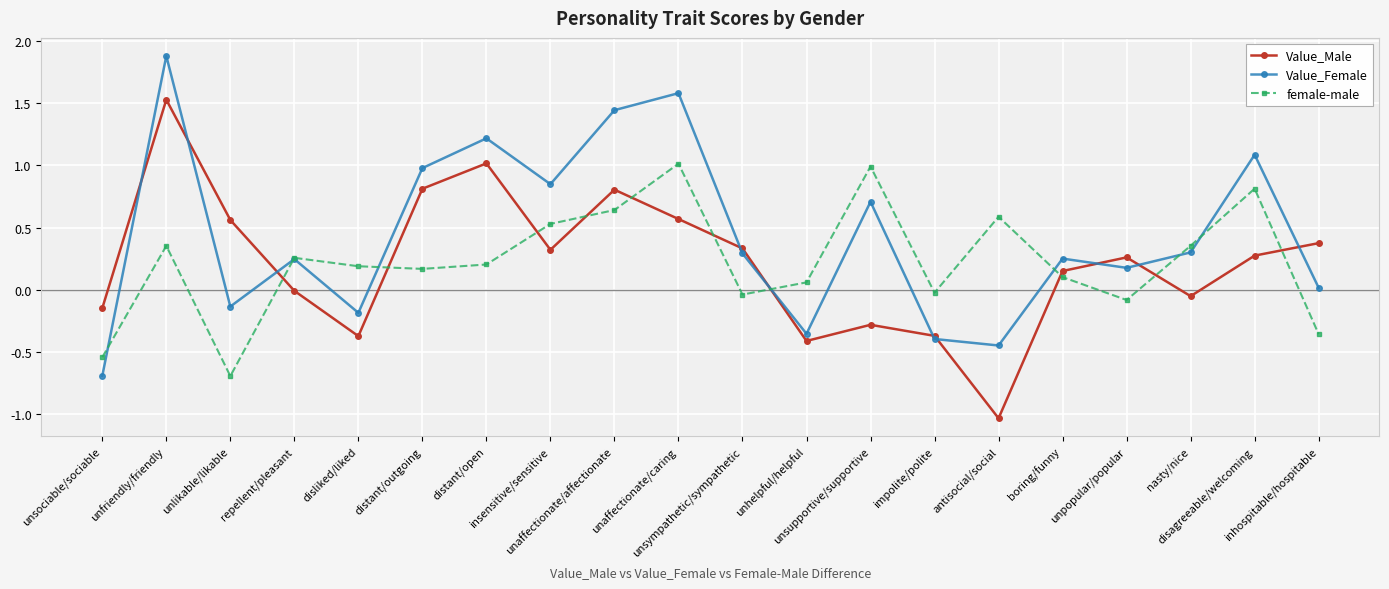

At which label does female-male first exceed 0?

unfriendly/friendly